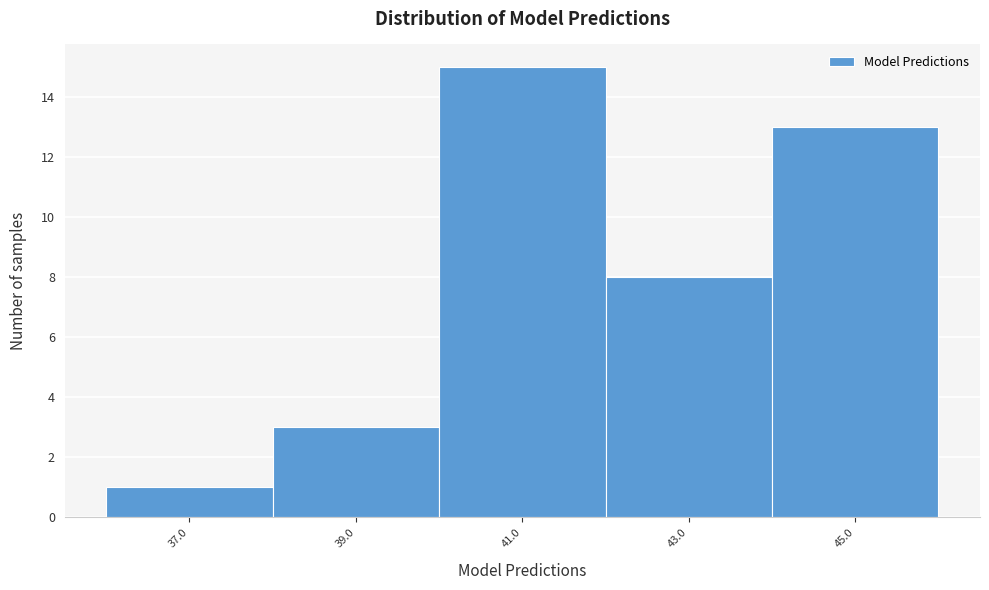

Reading left to right, transcribe this chart: for each bar, give the range it covers on the x-axis and its height. The values are not printed on the chart, so give them approximately, as read against the axis.

36 to 38: 1
38 to 40: 3
40 to 42: 15
42 to 44: 8
44 to 46: 13